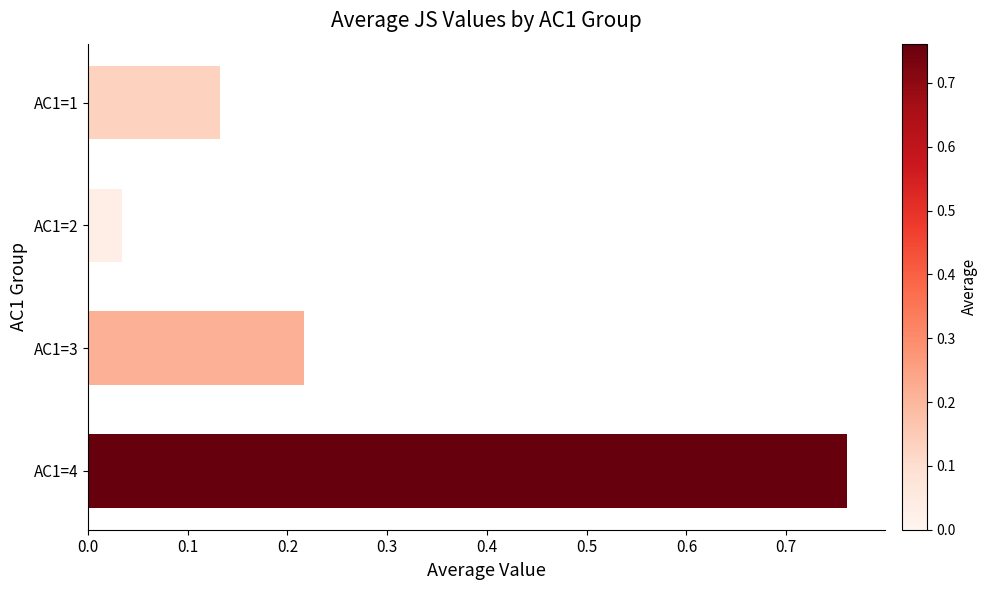

List the labels in order of value, largest first.

AC1=4, AC1=3, AC1=1, AC1=2